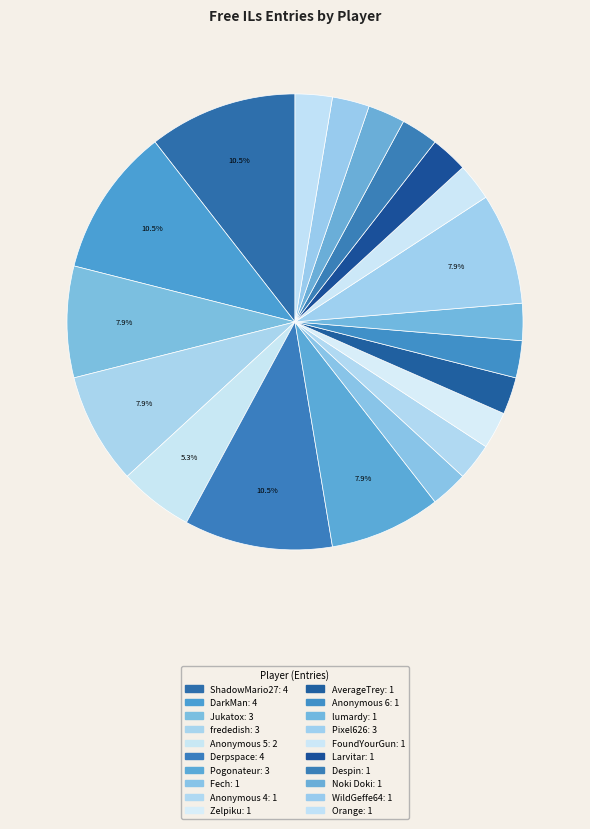

Count the number of slices in the pie.

20